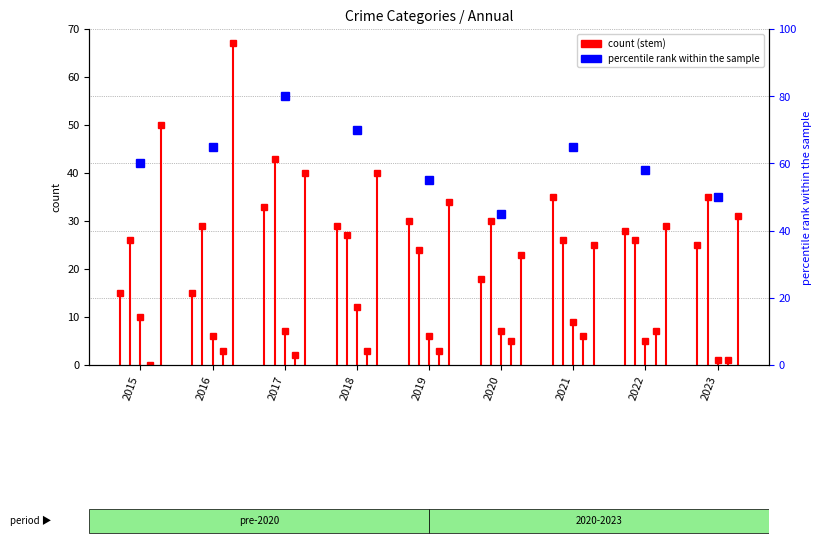

How many data points are less than 60?

4